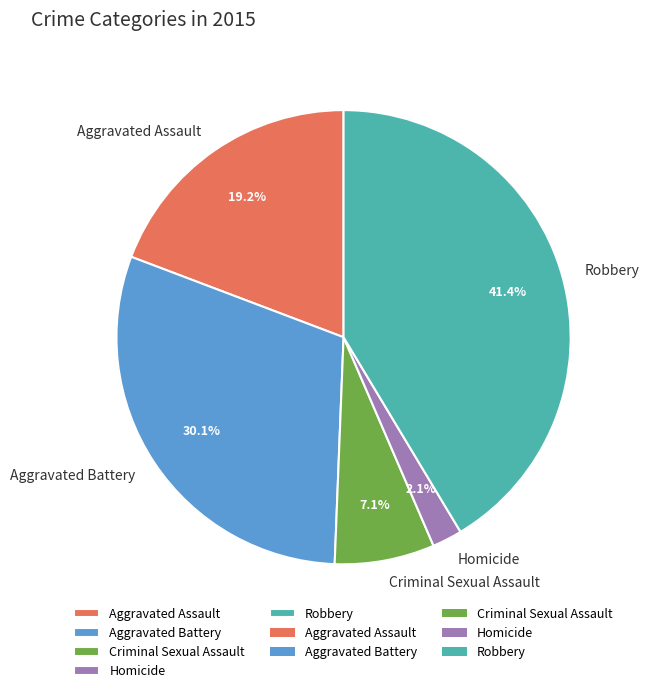

To the nearest percent, what is the difference between the largest and smallest slice percentages?

39%